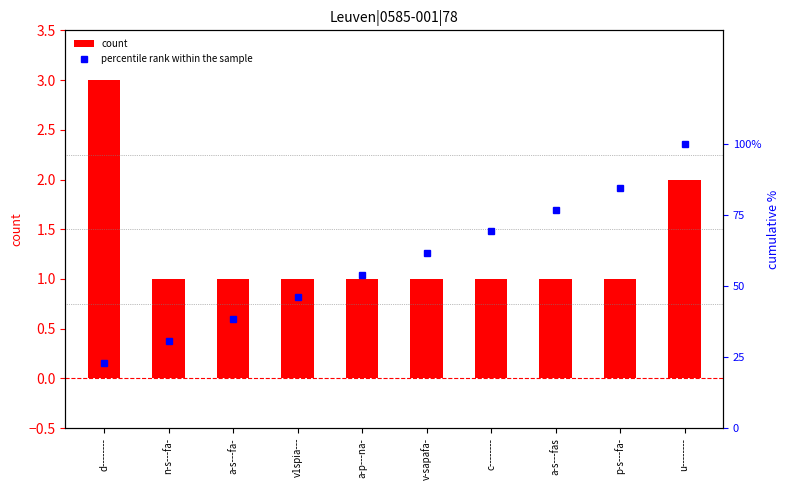

Is it true that count equals 0.6 at a-p---na-?

False